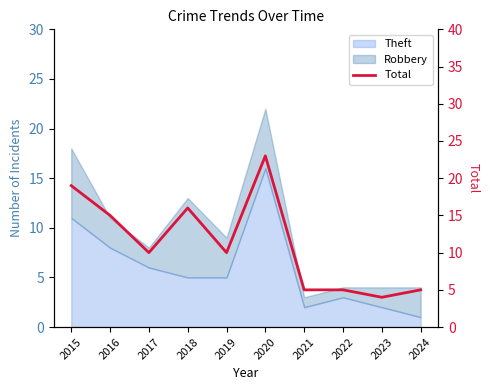

Rank the categories by value from highest to lowest.

2020, 2015, 2018, 2016, 2017, 2019, 2021, 2022, 2024, 2023